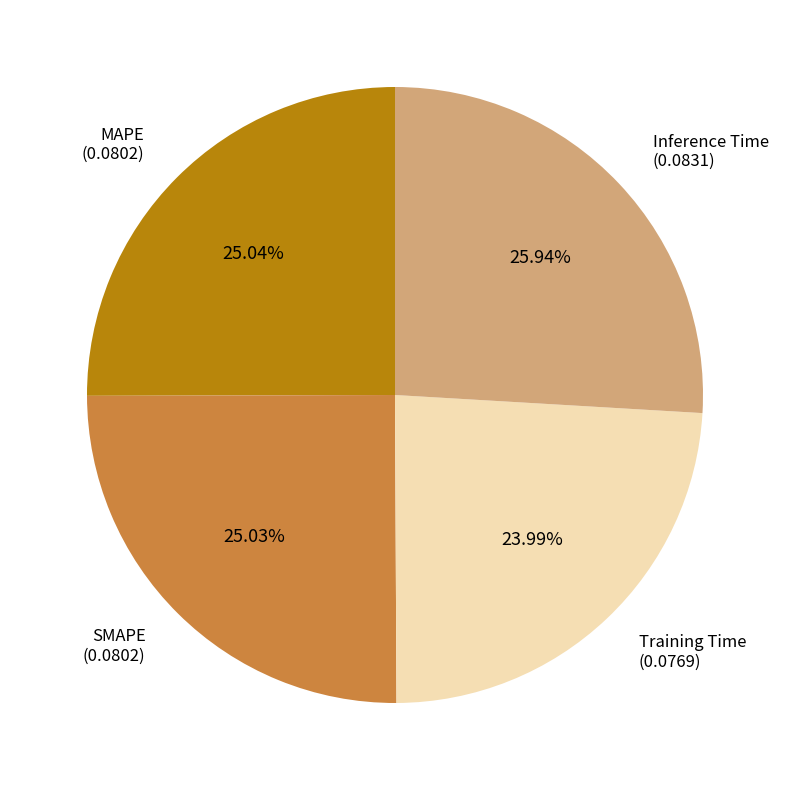

Is there a majority slice in this chart?

No